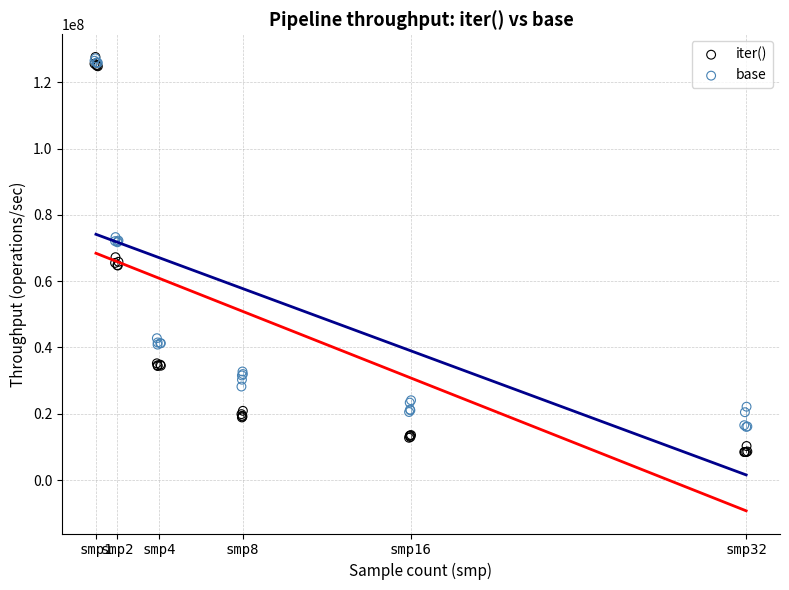

What are all the series names shown in the legend?

iter(), base